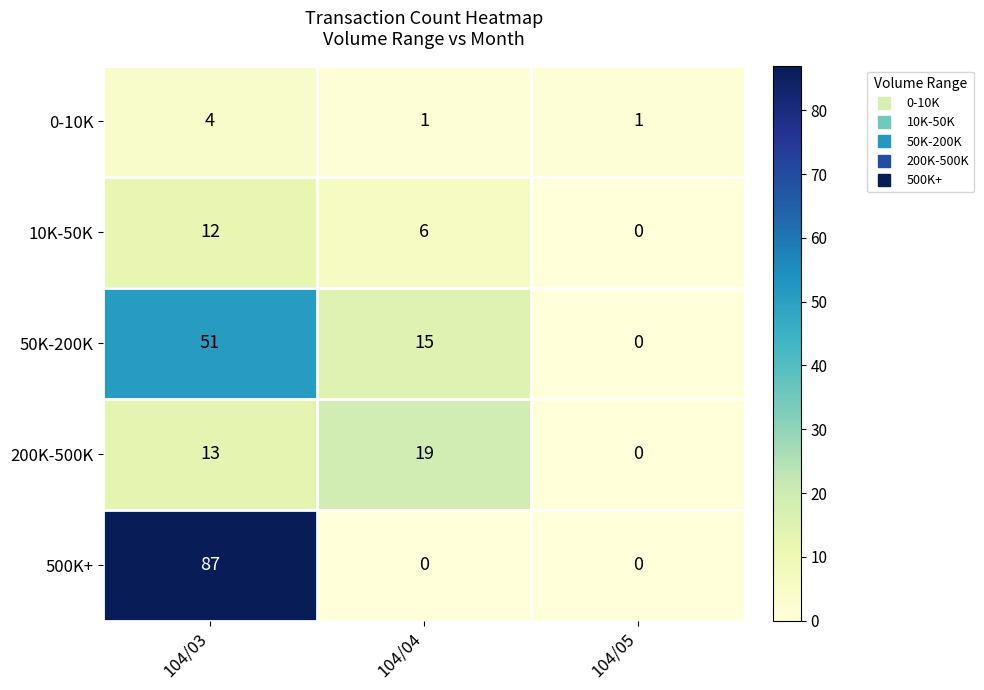

What is the total value across all series at 104/03?

167